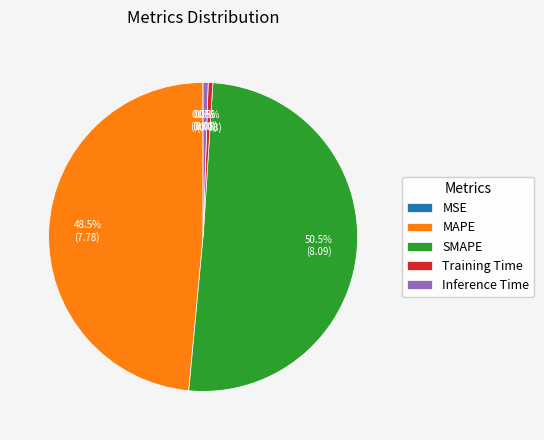

Which slice is the largest?

SMAPE